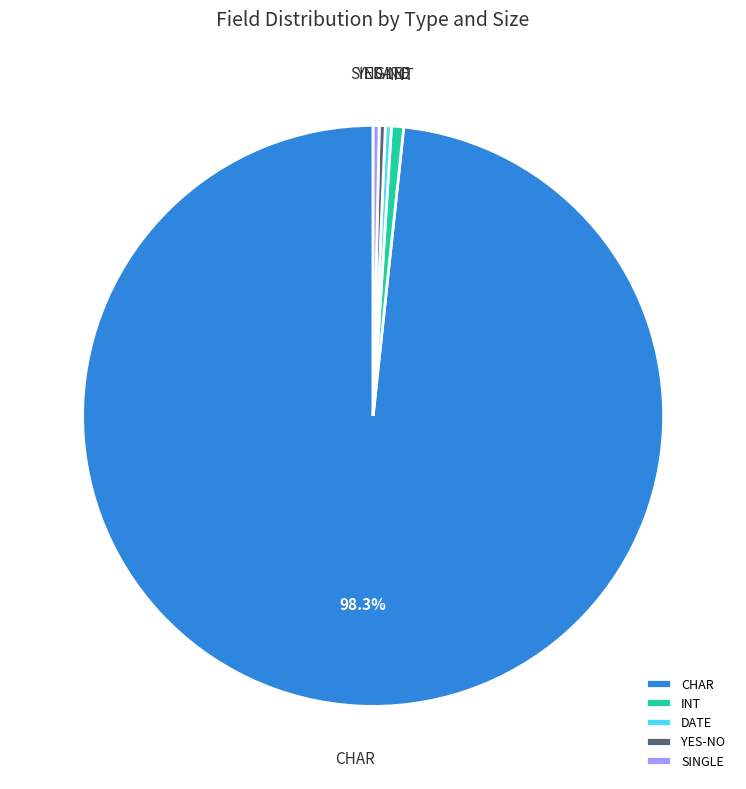

What is the majority slice?

CHAR